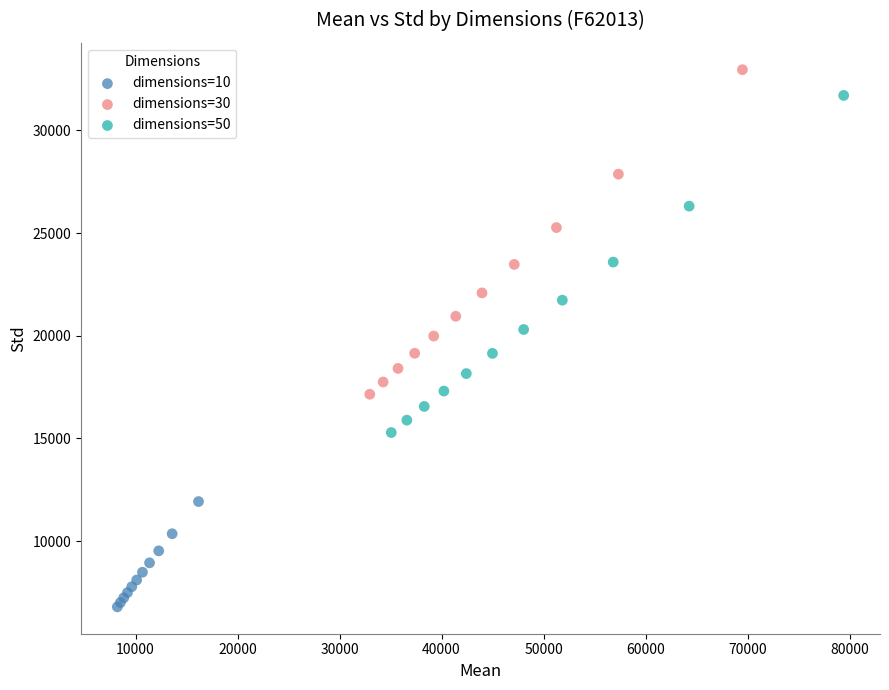

What are all the series names shown in the legend?

dimensions=10, dimensions=30, dimensions=50